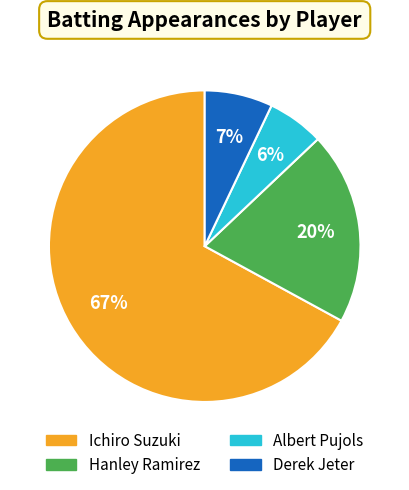

To the nearest percent, what is the combined percentage of Ichiro Suzuki and Hanley Ramirez?

87%